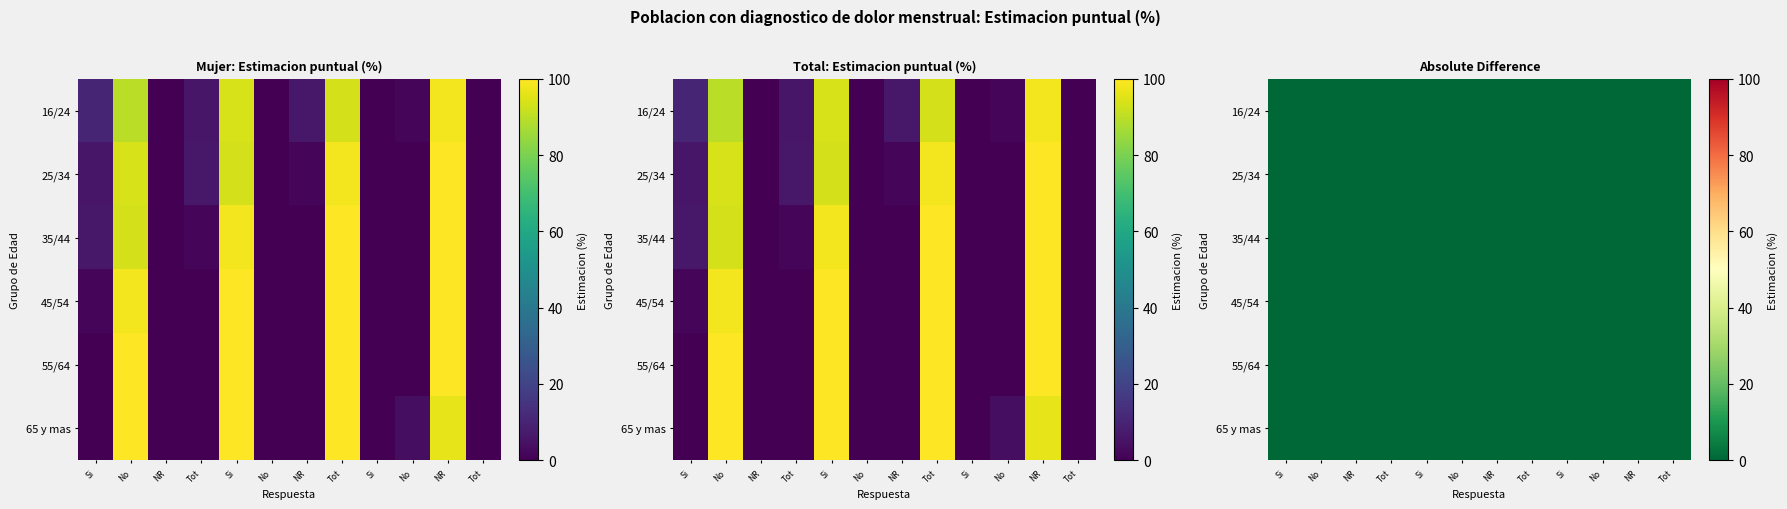

Where is 16/24 nearest to the value 50?

1